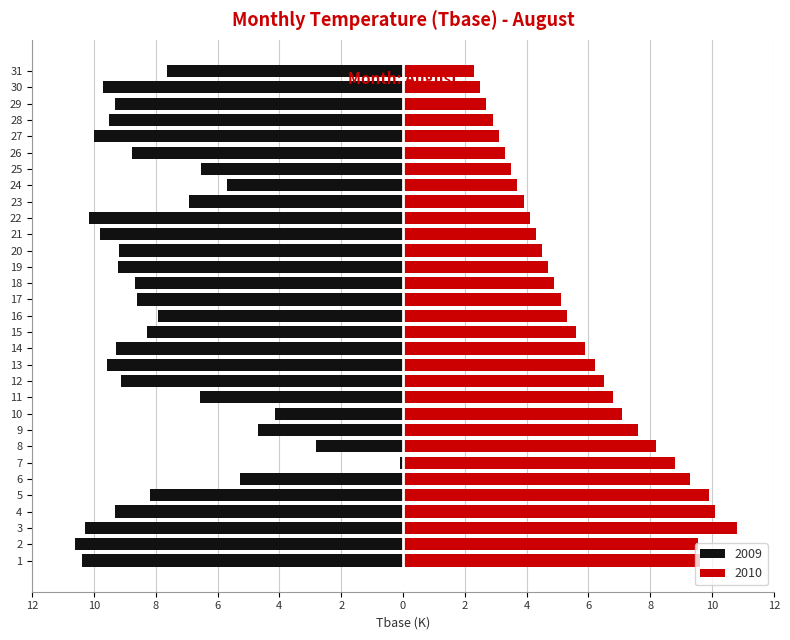

Which series changed the most between 8 and 14?

2009